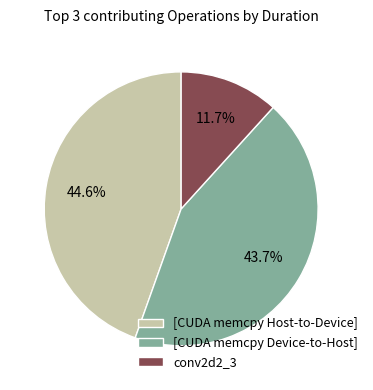

What is the total percentage of [CUDA memcpy Host-to-Device] and [CUDA memcpy Device-to-Host]?

88.3%